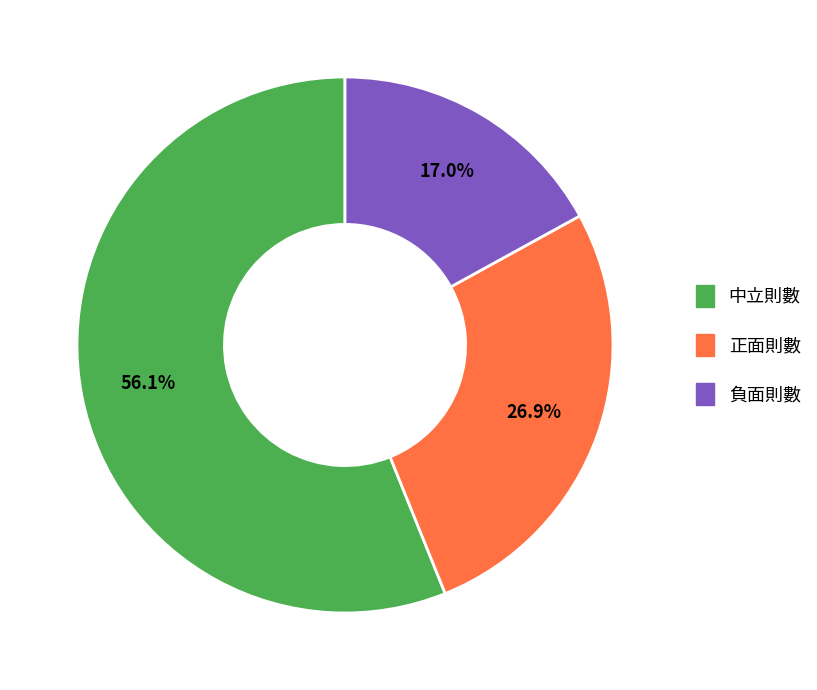

The 負面則數 slice represents 8% of the pie. True or false?

False